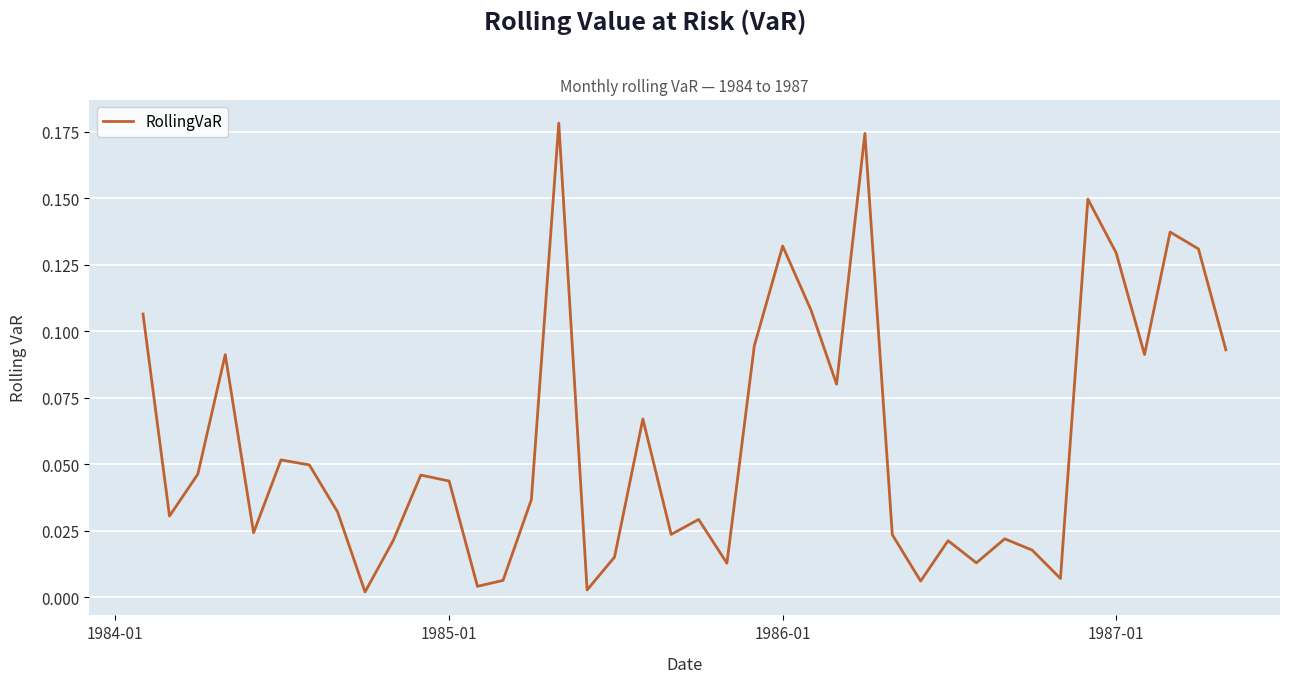

What is the greatest value displayed?

0.2